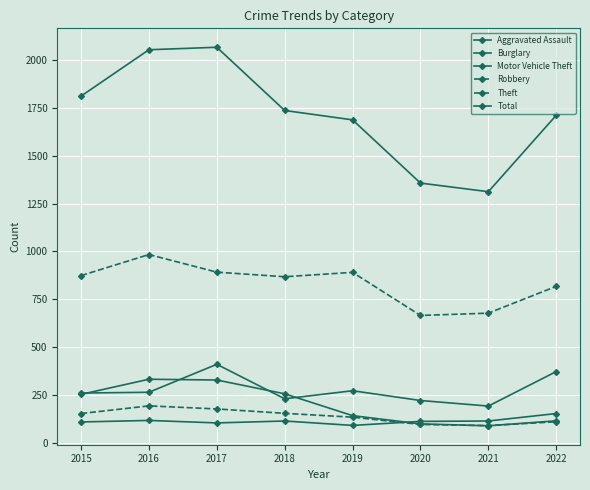

True or false: Burglary has more than 2 interior local peaks.

False